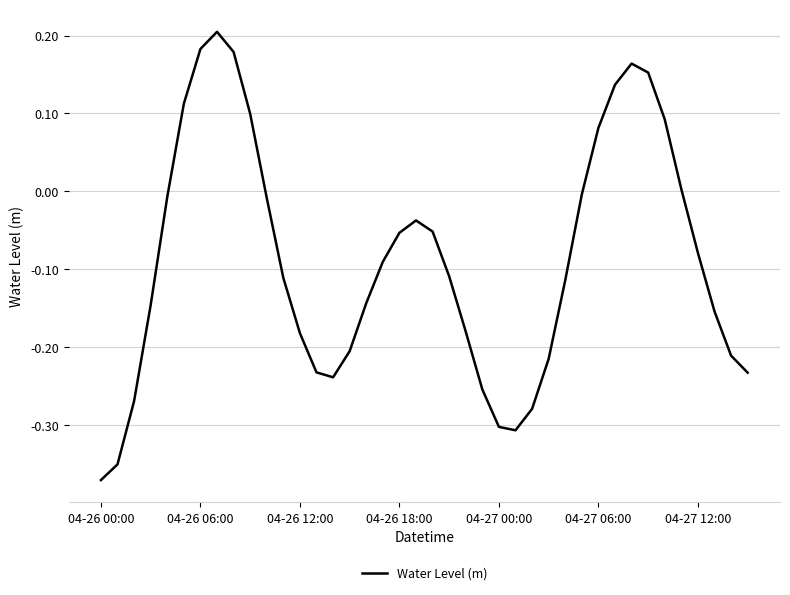

True or false: the data has more than 1 interior local peaks.

True